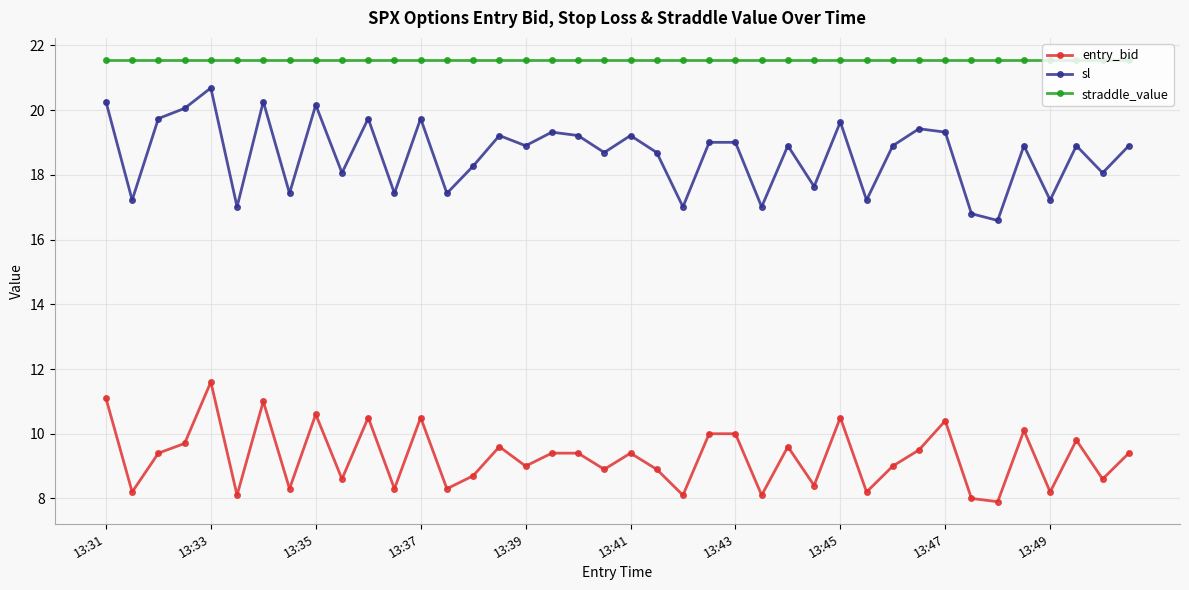

How many lines are shown in the chart?

3